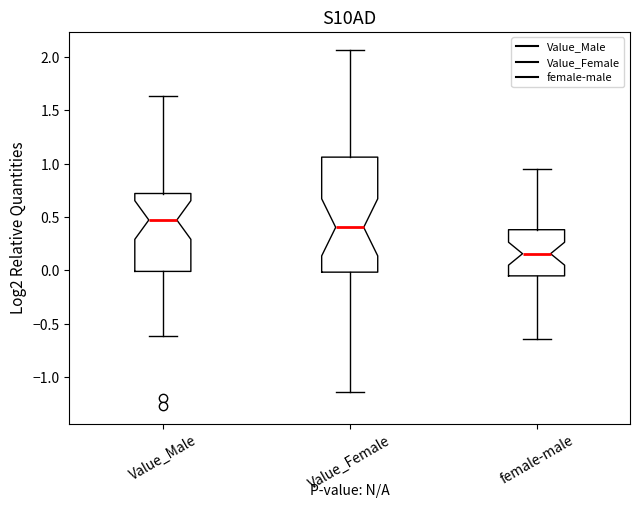

Where does the upper whisker of the box for Value_Female end on the y-axis? The values are not printed on the chart, so give them approximately, as read against the axis.

2.05